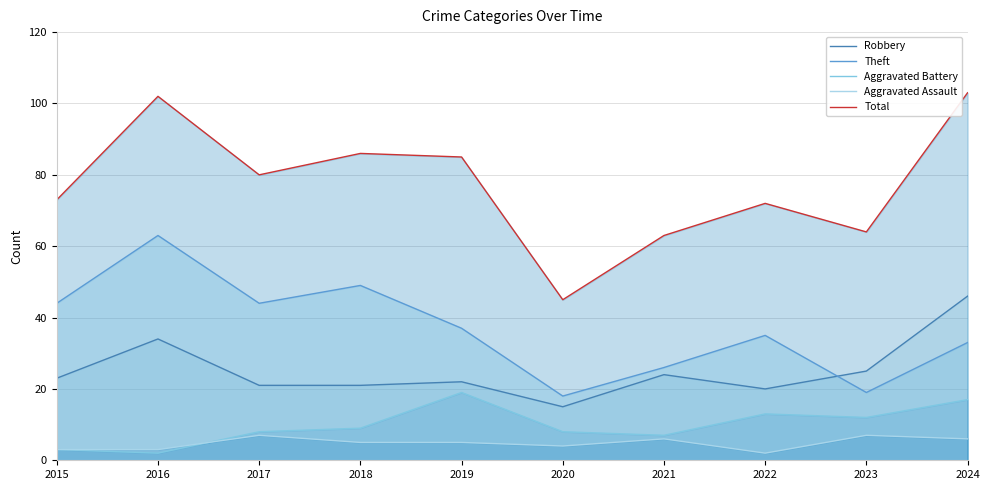

At 2024, list the series in order from largest to smallest.

Total, Robbery, Theft, Aggravated Battery, Aggravated Assault